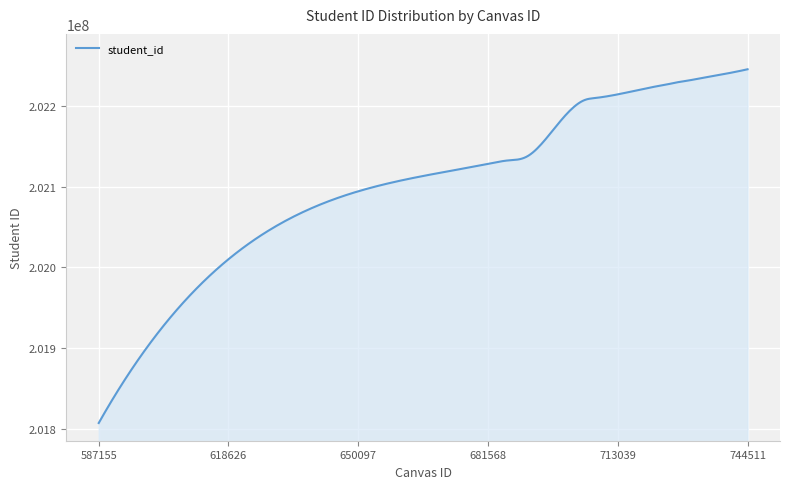

What is the maximum value shown in the chart?

202245179.0